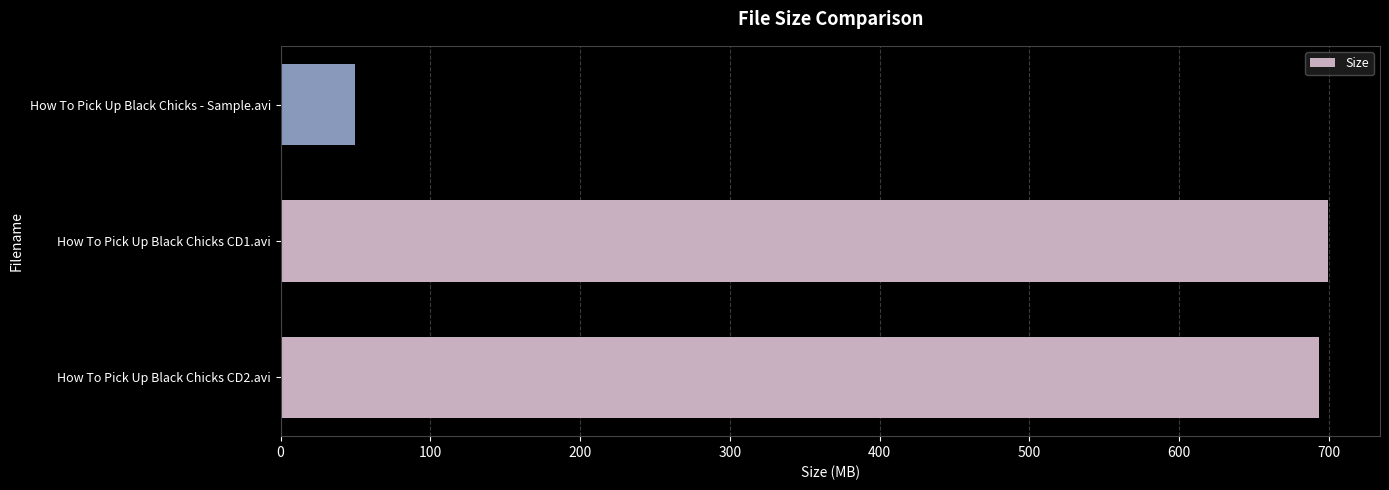

What is the sum of all values?

1441.8